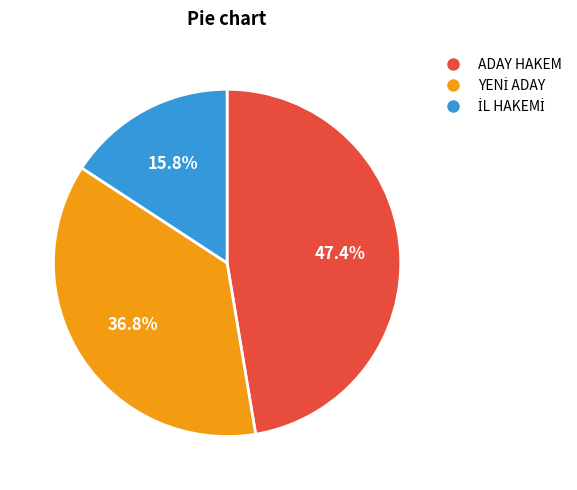

Does any single category account for the majority?

No